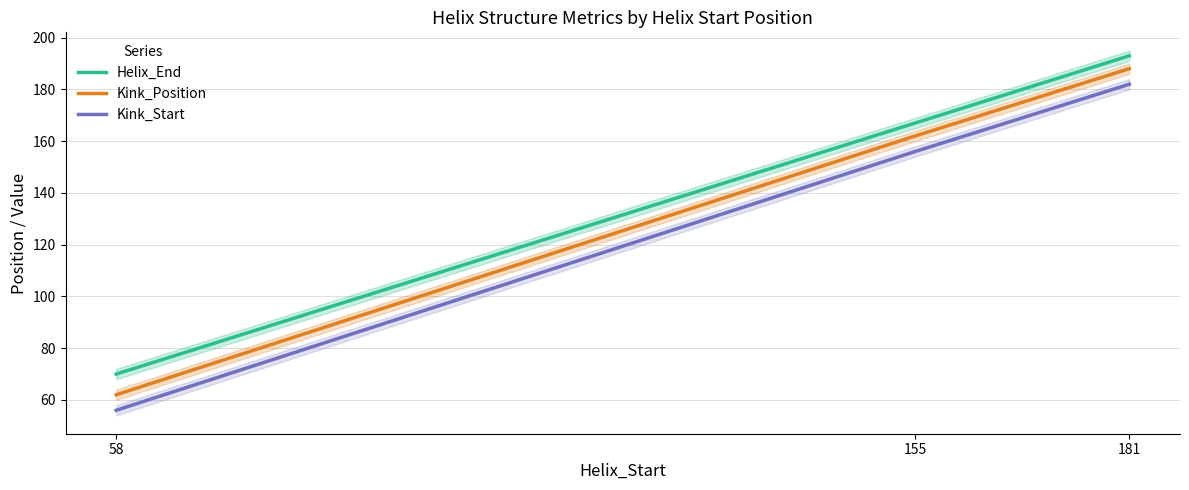

At how many categories does at least one series exceed 107?

2